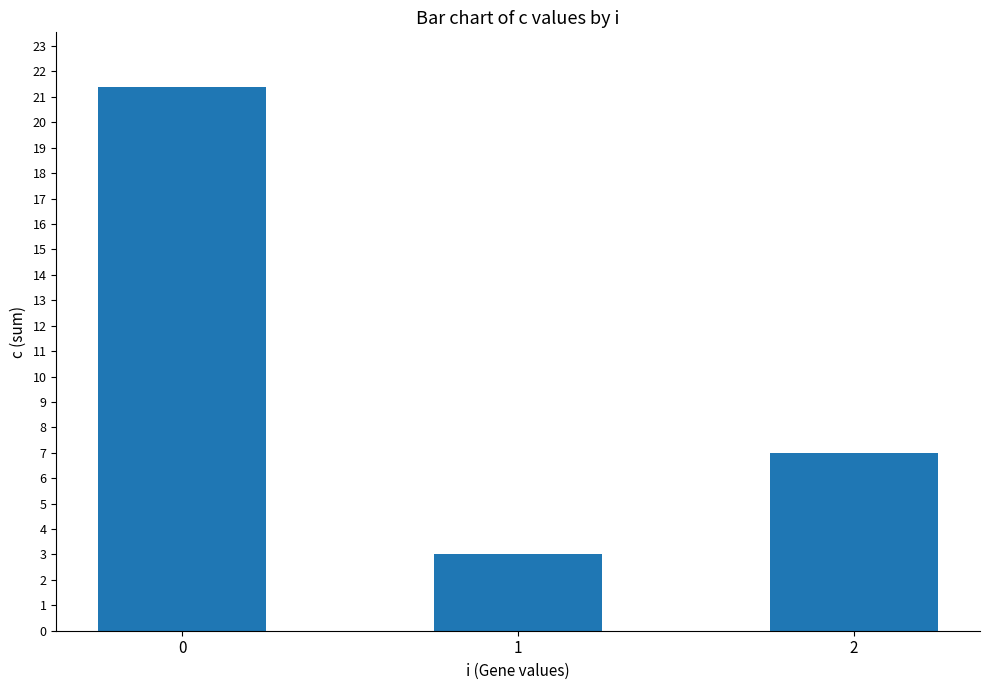

List the labels in order of value, largest first.

0, 2, 1